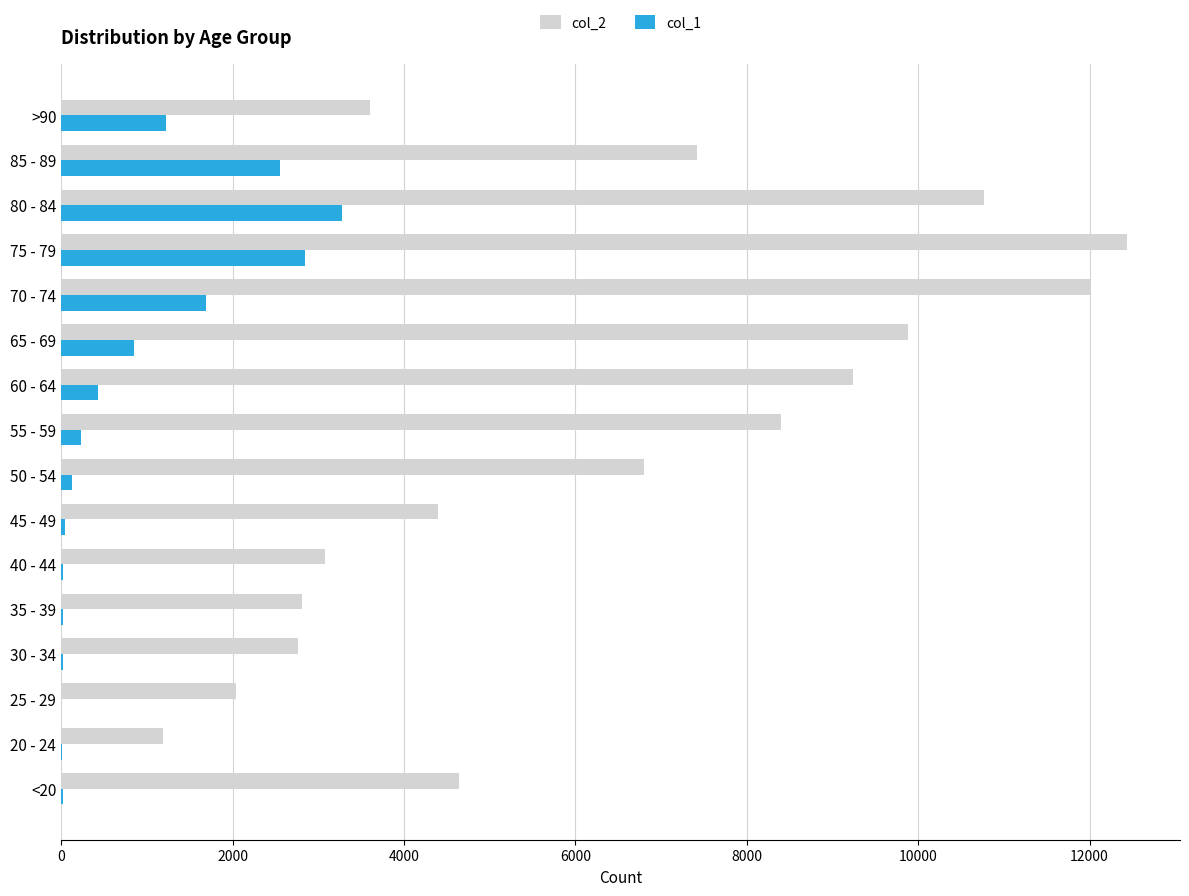

The value of col_2 at 25 - 29 is 2038. True or false?

True